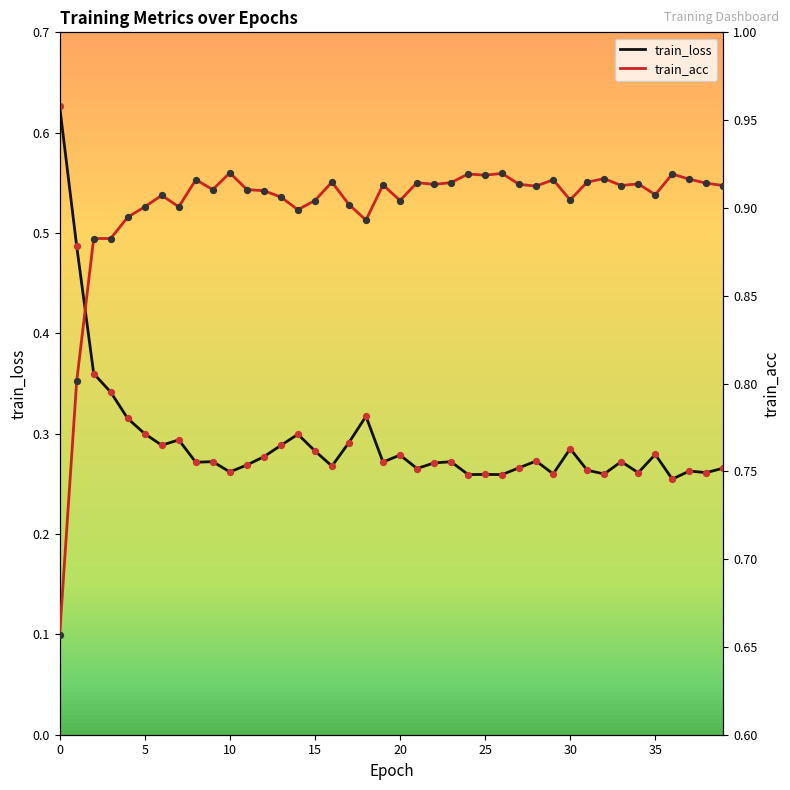

Which series reaches the maximum Y coordinate?

train_acc